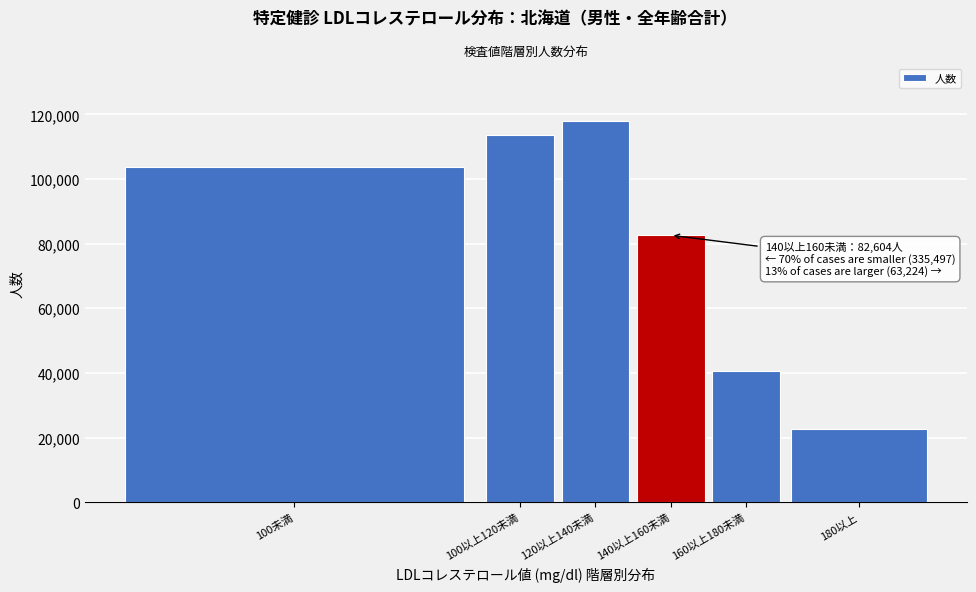

Reading right to left, list all the values displayed in this chart.

180以上=22744	160以上180未満=40480	140以上160未満=82604	120以上140未満=118095	100以上120未満=113648	100未満=103754